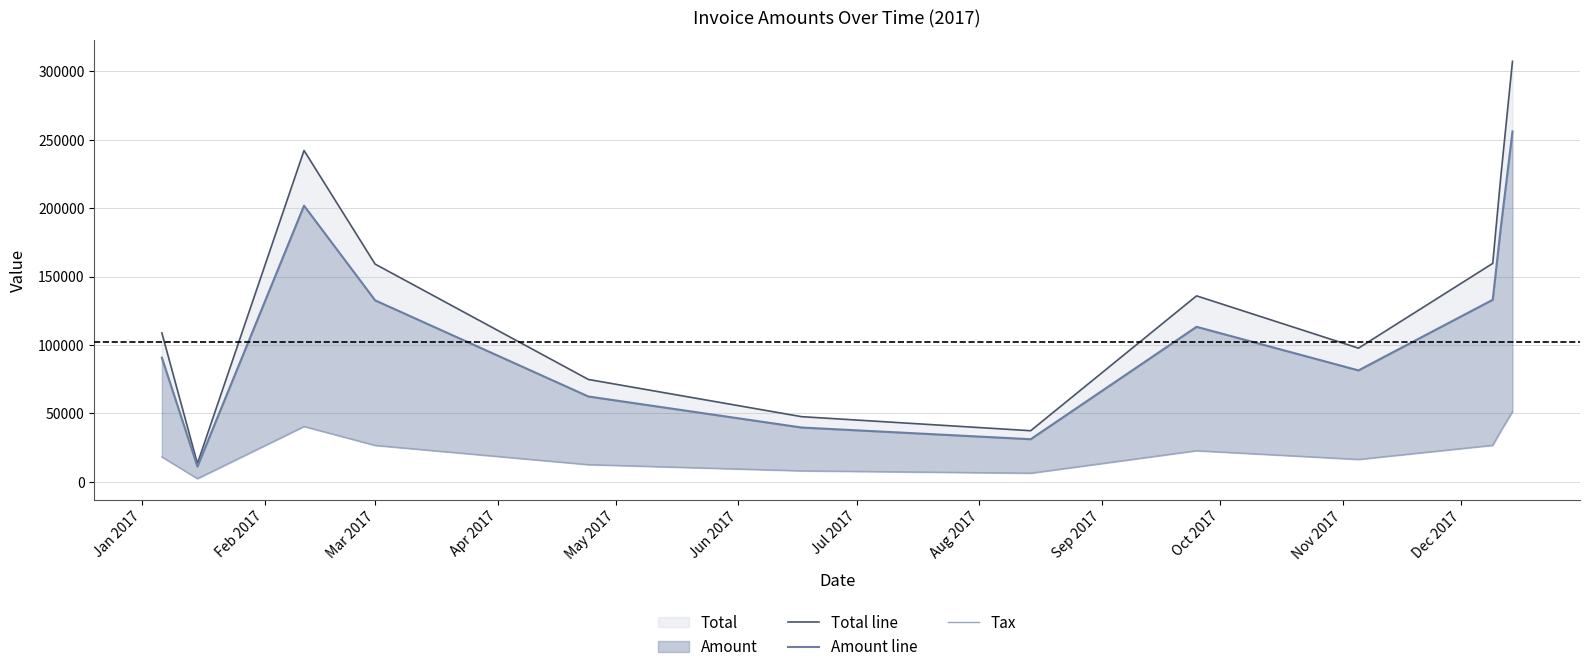

Reading right to left, what are all the values shown in this chart?

Total line: 307352.0	221641.0	159602.0	97633.2	135869.0	37256.4	47517.6	74738.4	159085.0	242159.0	13260.0	108774.0
Amount line: 256127.0	184701.0	133002.0	81361.0	113224.0	31047.0	39598.0	62282.0	132571.0	201799.0	11050.0	90645.0
Tax: 51225.4	36940.2	26600.4	16272.2	22644.8	6209.4	7919.6	12456.4	26514.2	40359.8	2210.0	18129.0